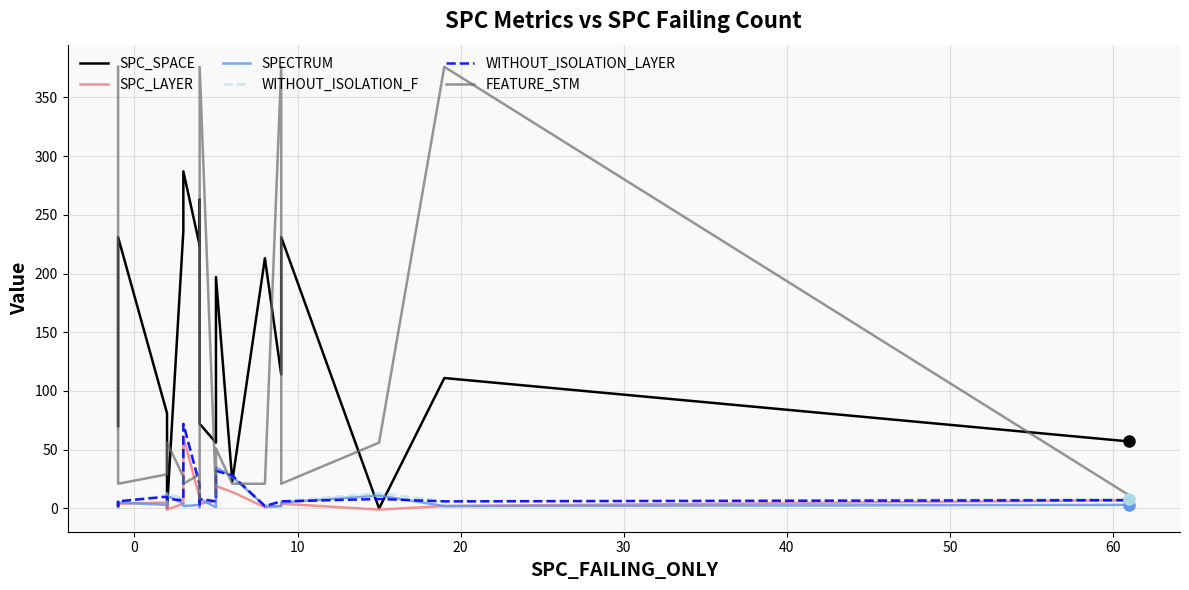

Which series has the largest total across all categories?

SPC_SPACE